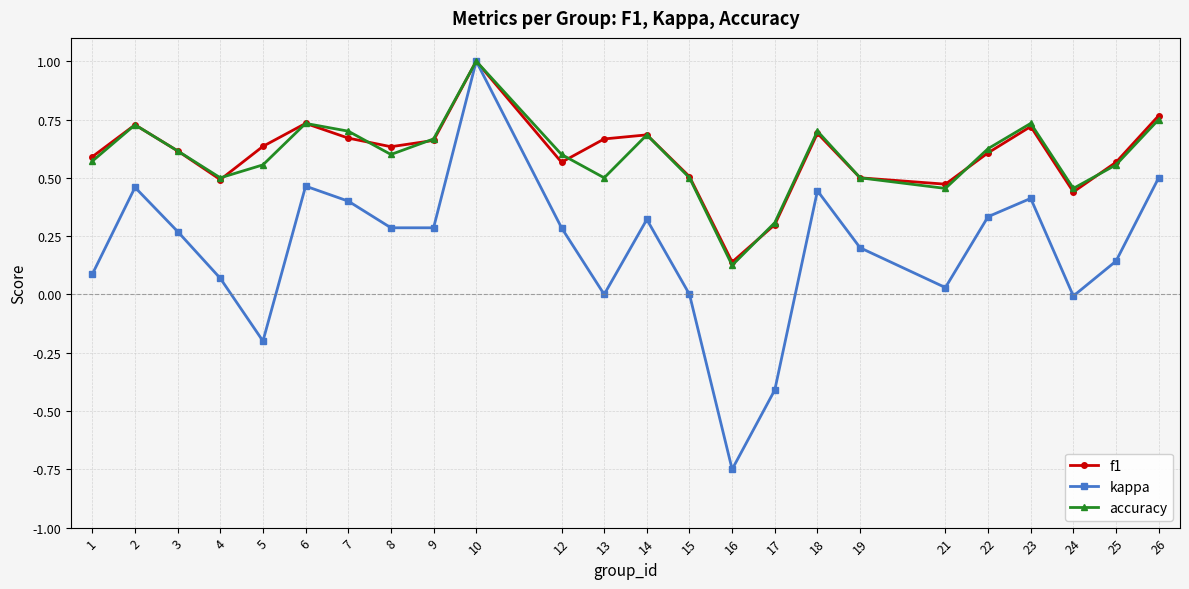

At how many categories does at least one series exceed 0?

24